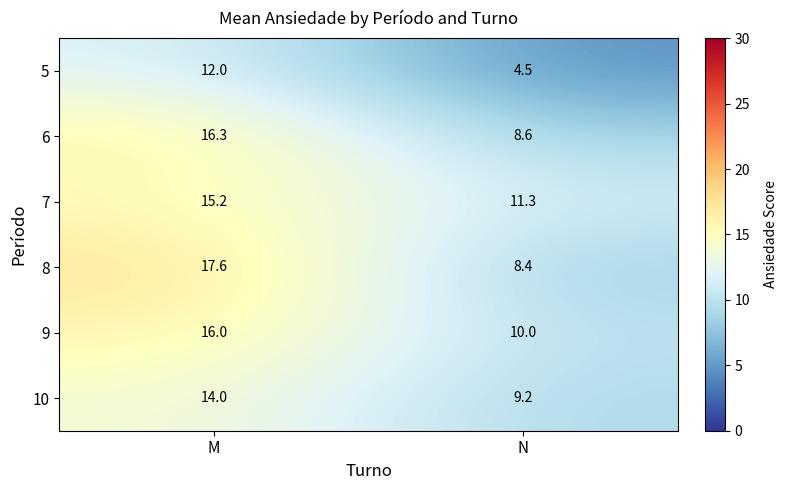

What is the sum of the 9 values at N and M?

26.0